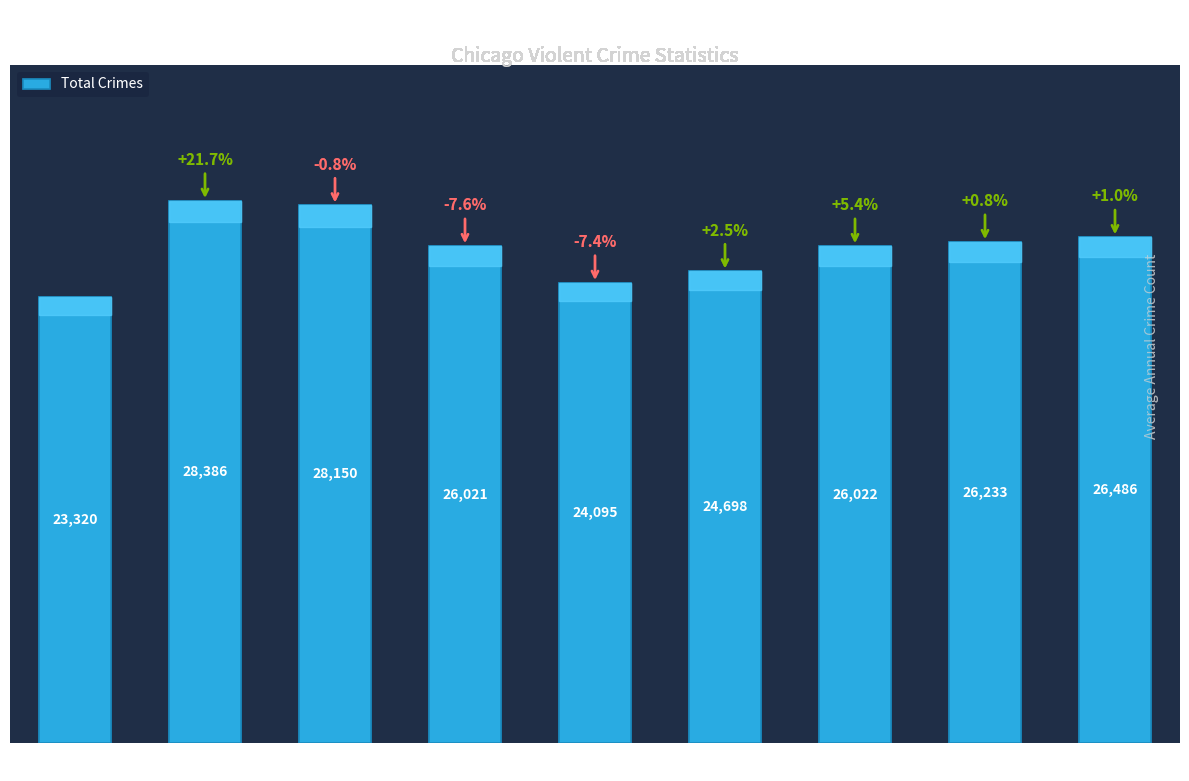

List the labels in order of value, largest first.

2016, 2017, 2023, 2022, 2021, 2018, 2020, 2019, 2015